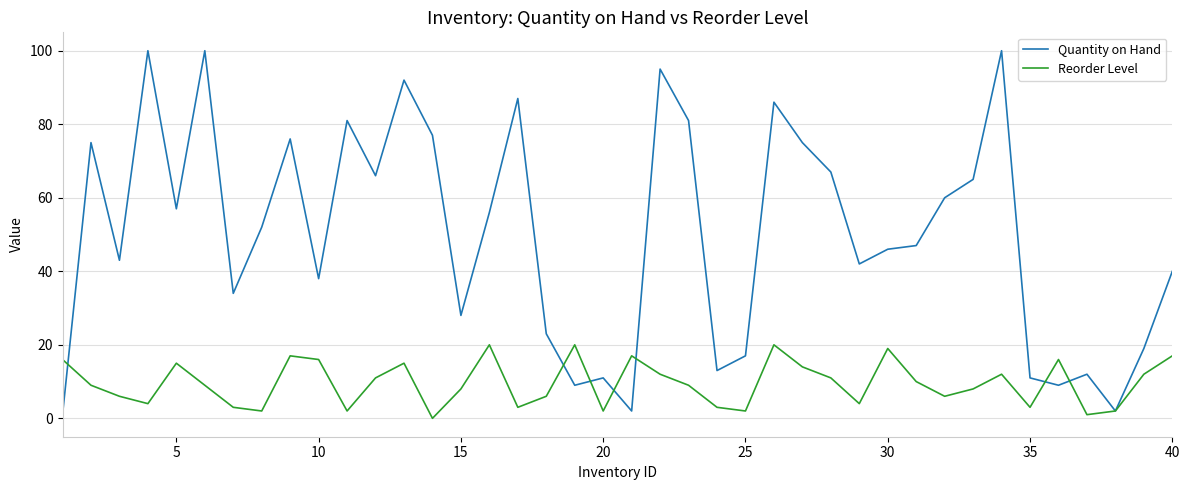

Which series has the largest range (max minus min)?

Quantity on Hand